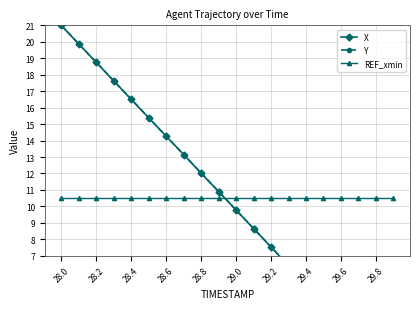

Is the value of REF_xmin at 19 greater than the value of Y at 28.0?

No